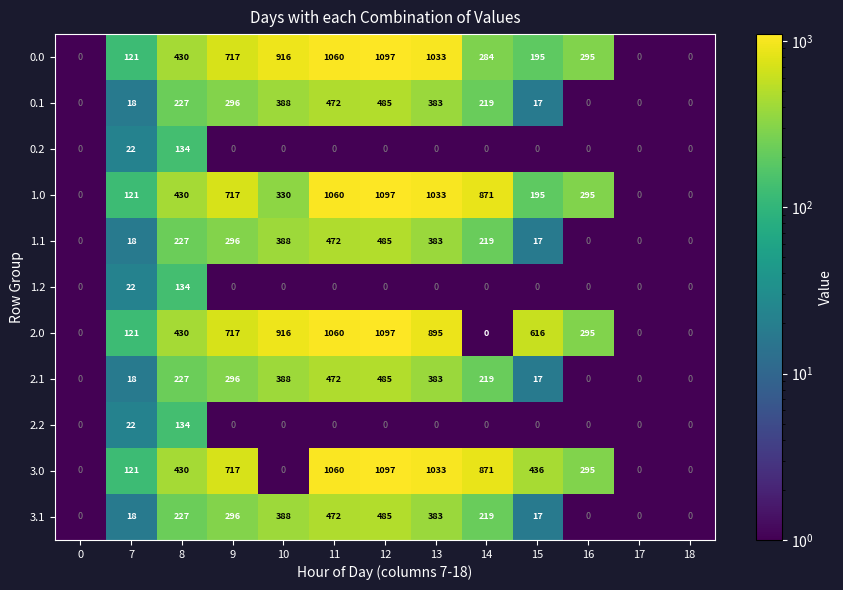

What is the total value across all series at 11?

6128